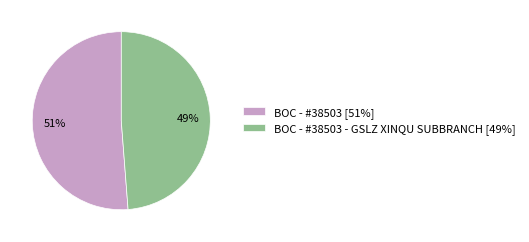

Count the number of slices in the pie.

2